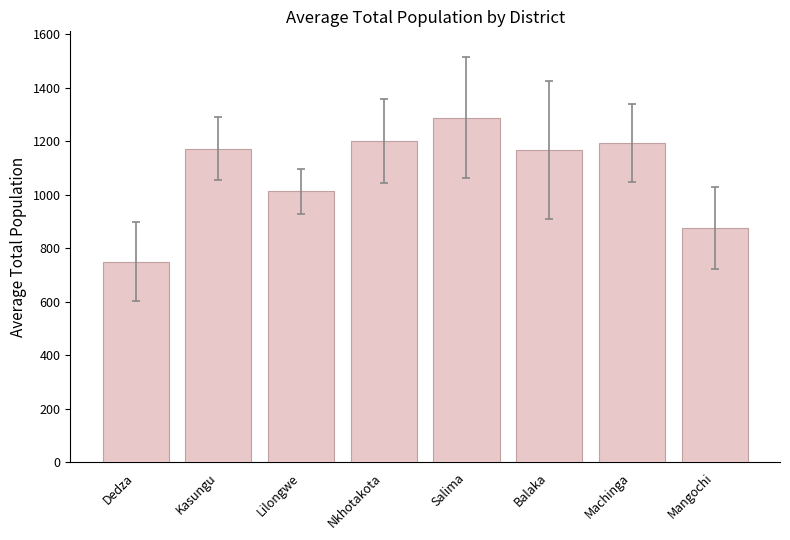

At which category does the chart reach its minimum across all series?

Dedza